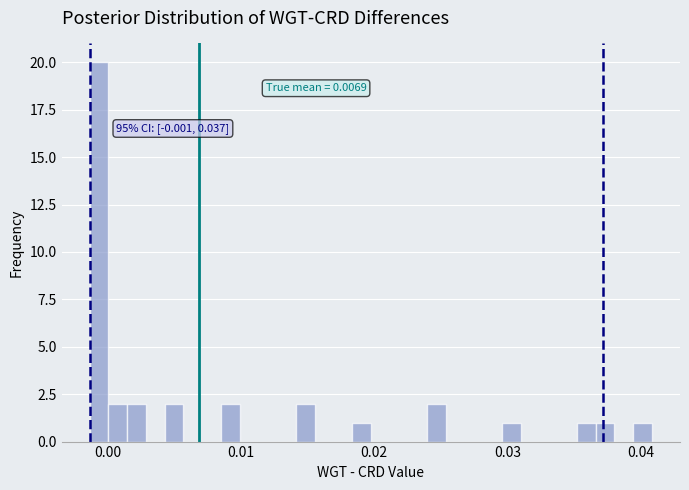

Around what value on the x-axis is the tallest bar? Give the approximate position of its centre, as read against the axis.

-0.001